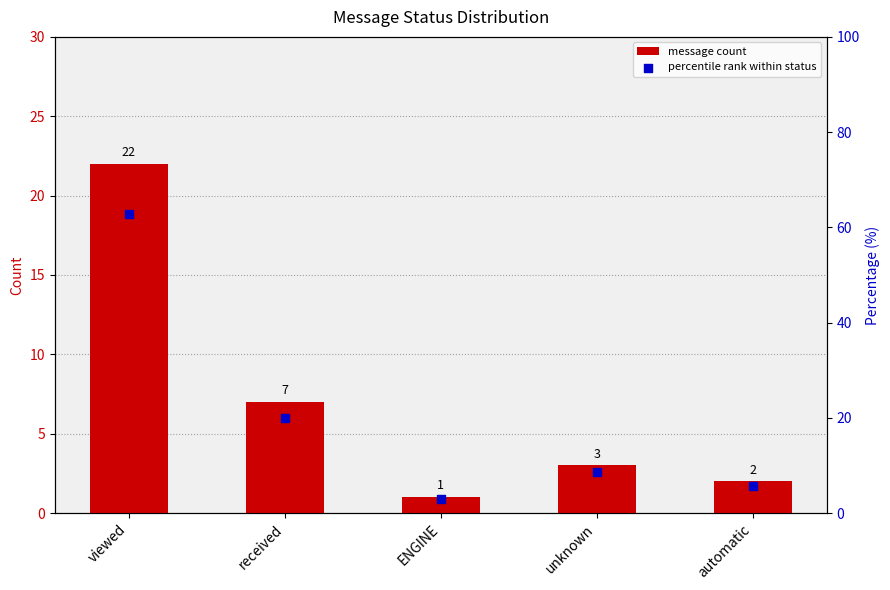

Which series contains the lowest Y value?

message count